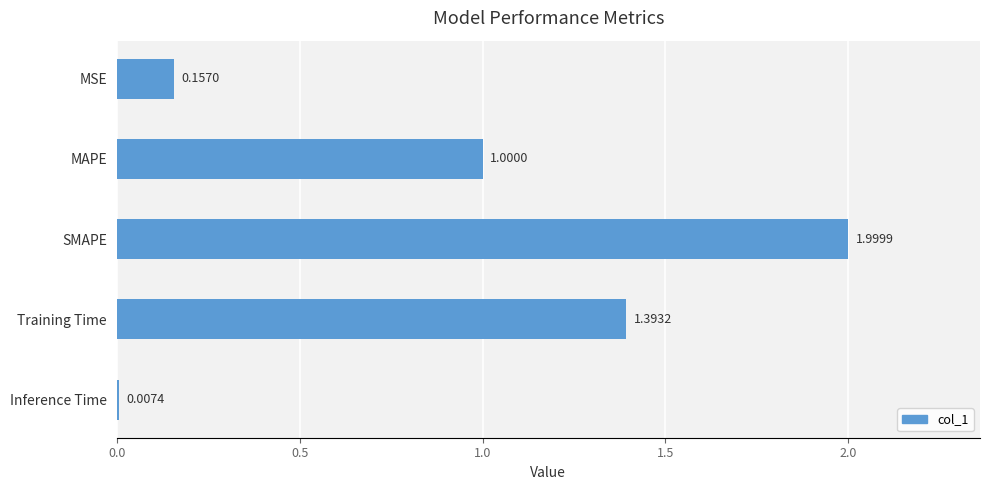

Rank the categories by value from lowest to highest.

Inference Time, MSE, MAPE, Training Time, SMAPE